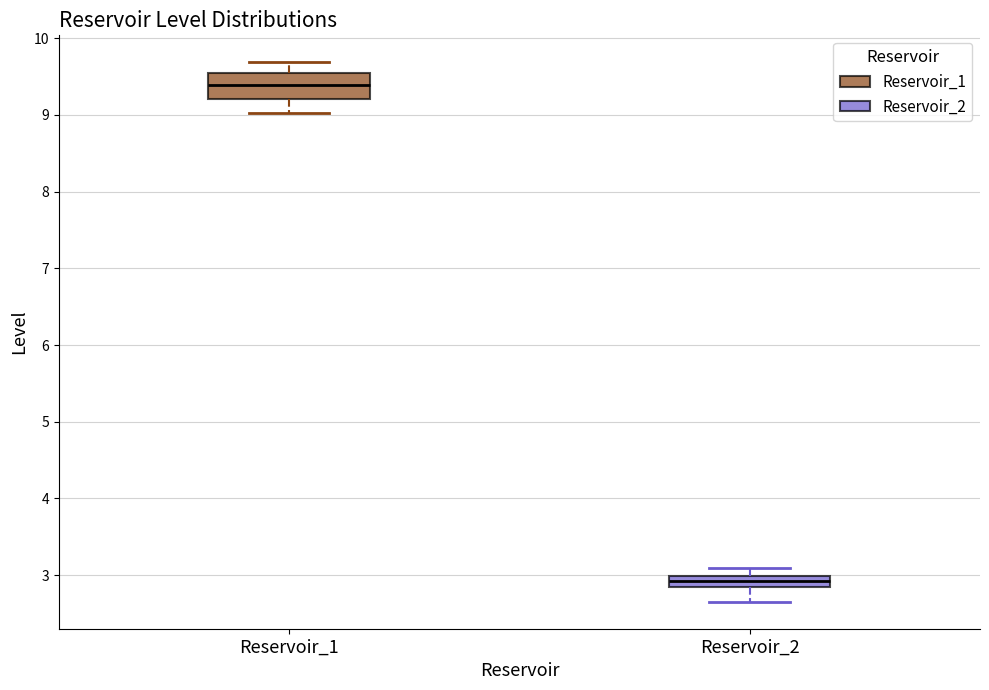

Which box has the lowest median line?

Reservoir_2